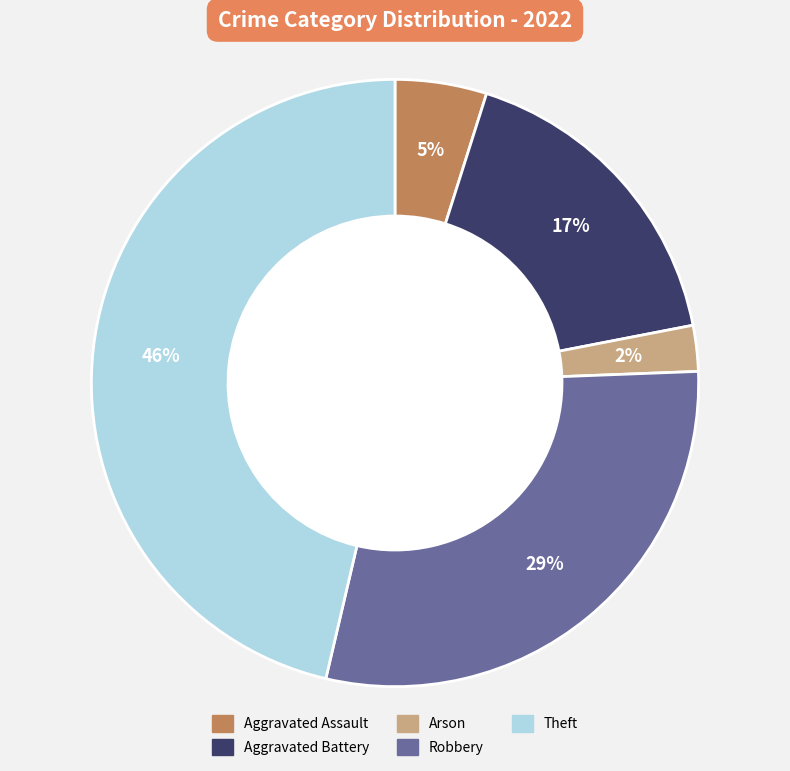

Do Aggravated Assault and Arson together represent more than half of the pie?

No